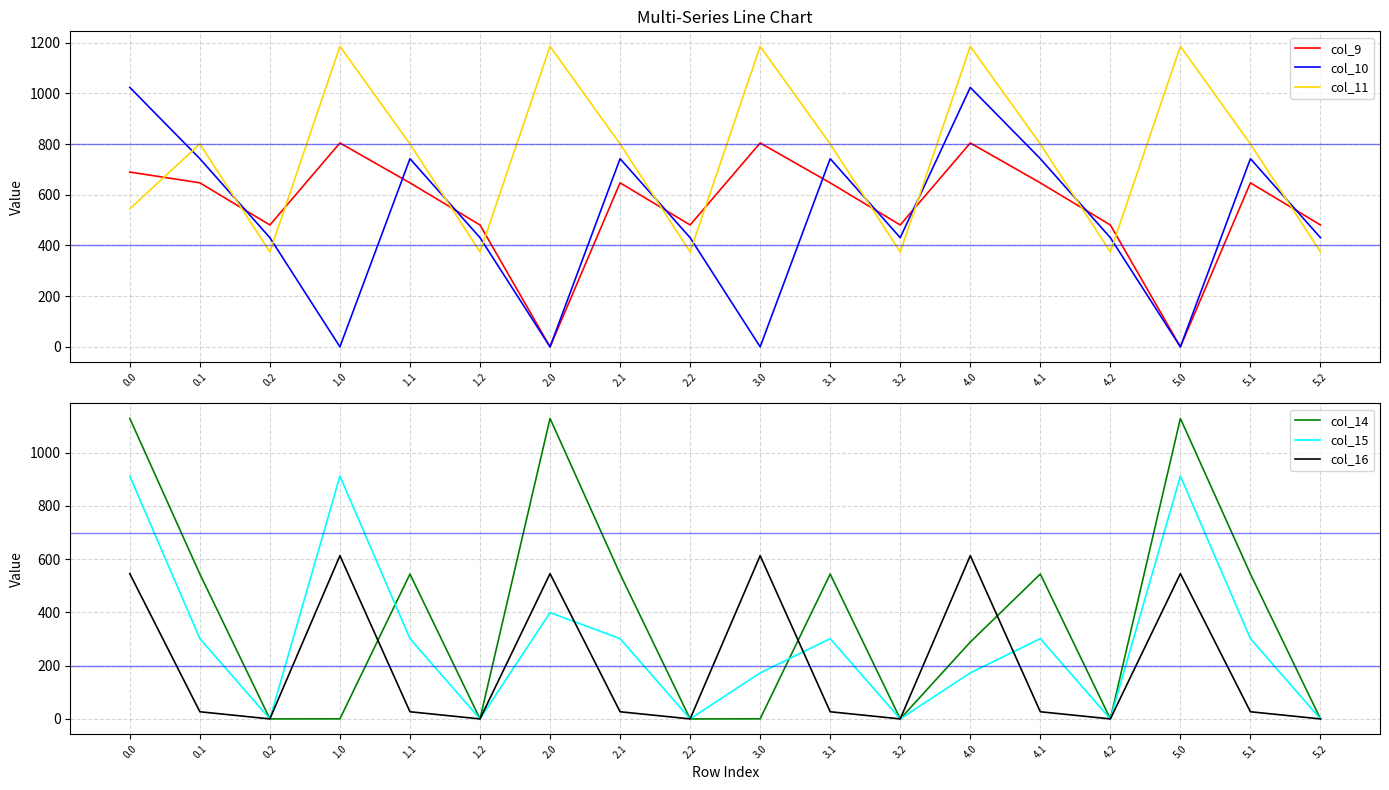

Between which two adjacent categories do col_11 and col_16 first intersect?

0.0 and 0.1